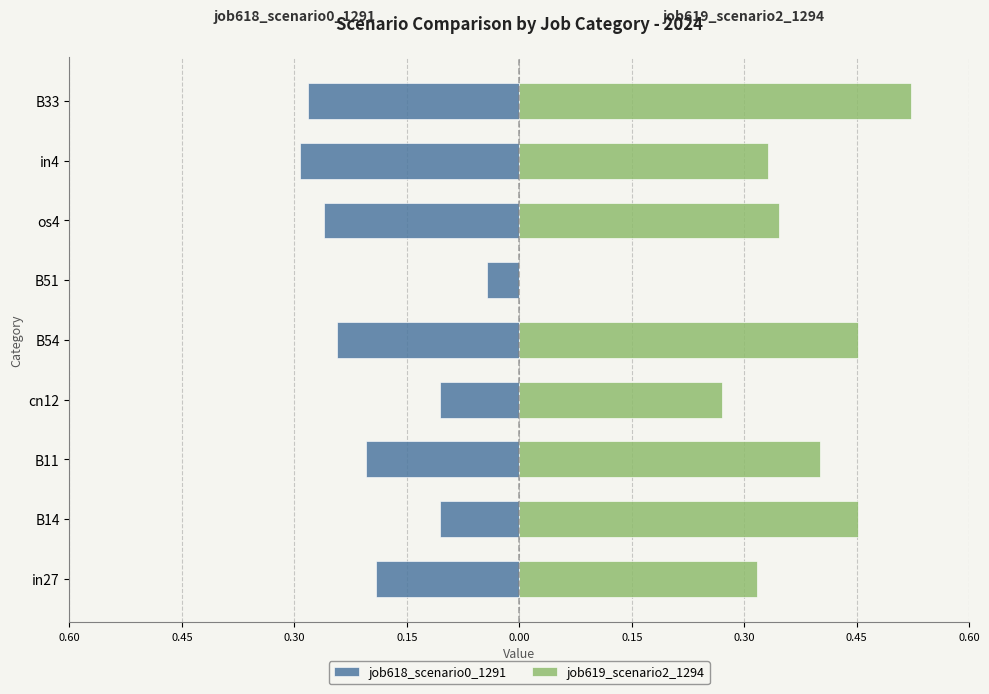

Reading right to left, extract all data points from this chart.

job618_scenario0_1291: -0.3	-0.3	-0.3	-0.0	-0.2	-0.1	-0.2	-0.1	-0.2
job619_scenario2_1294: 0.5	0.3	0.3	0.0	0.5	0.3	0.4	0.5	0.3